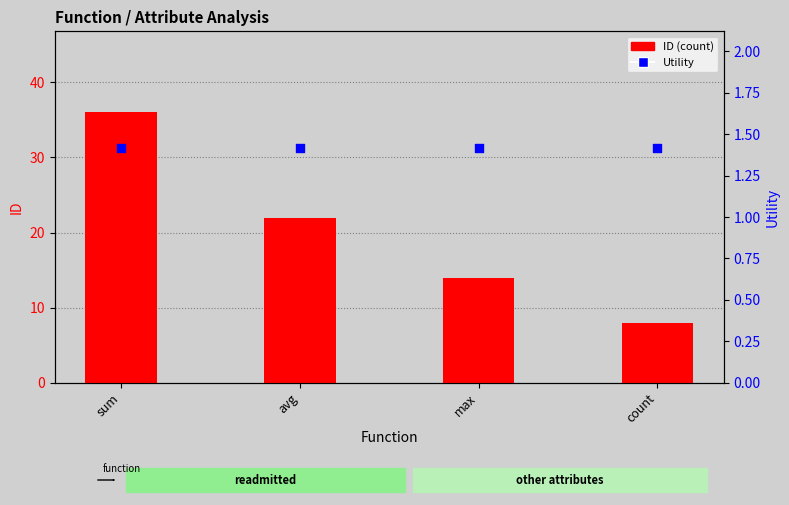

Which series has the largest Y range (max minus min)?

ID (count)